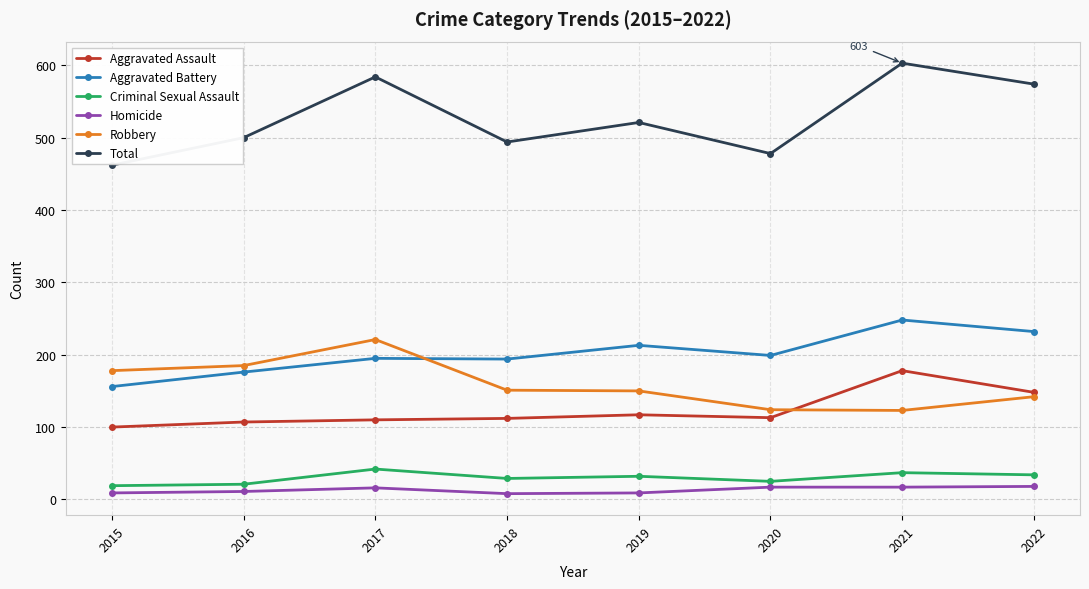

At which category does Robbery reach its first local peak?

2017